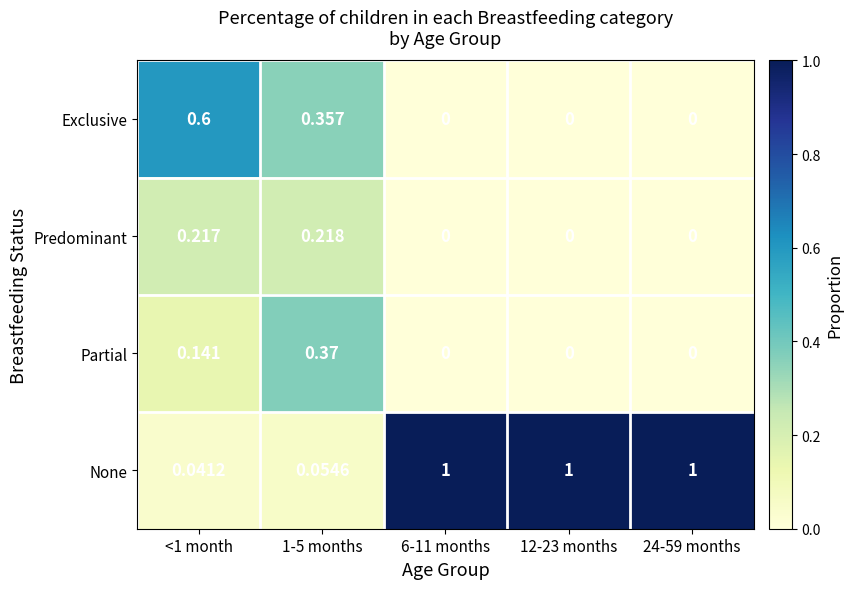

Which series changed the most between <1 month and 24-59 months?

None